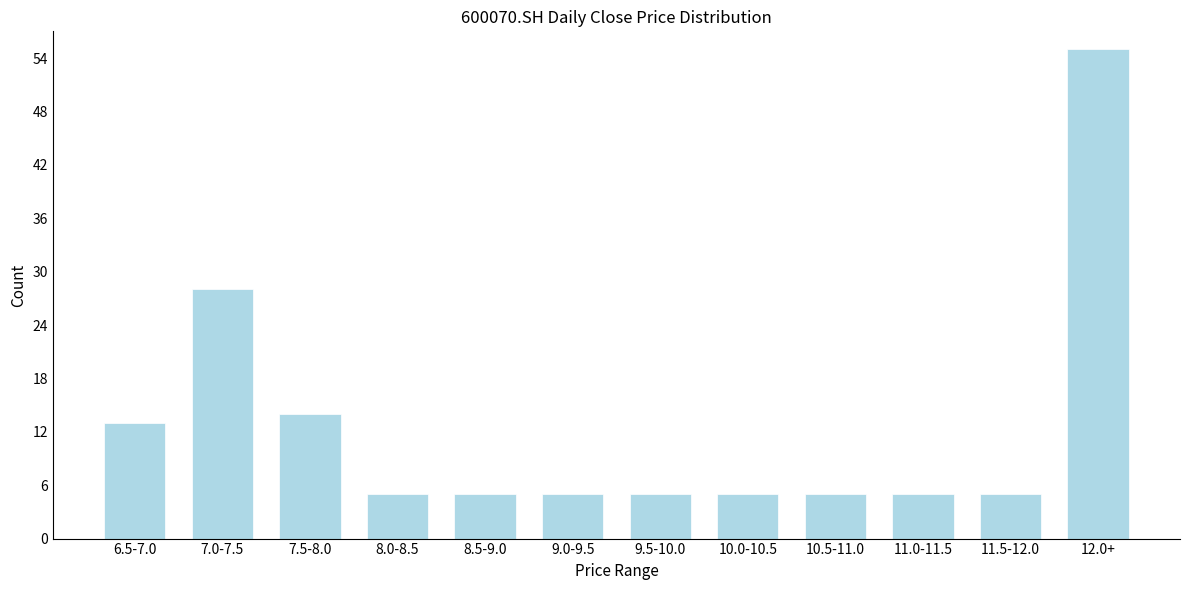

Reading left to right, transcribe all the data shown in this chart.

6.5-7.0=13	7.0-7.5=28	7.5-8.0=14	8.0-8.5=5	8.5-9.0=5	9.0-9.5=5	9.5-10.0=5	10.0-10.5=5	10.5-11.0=5	11.0-11.5=5	11.5-12.0=5	12.0+=55